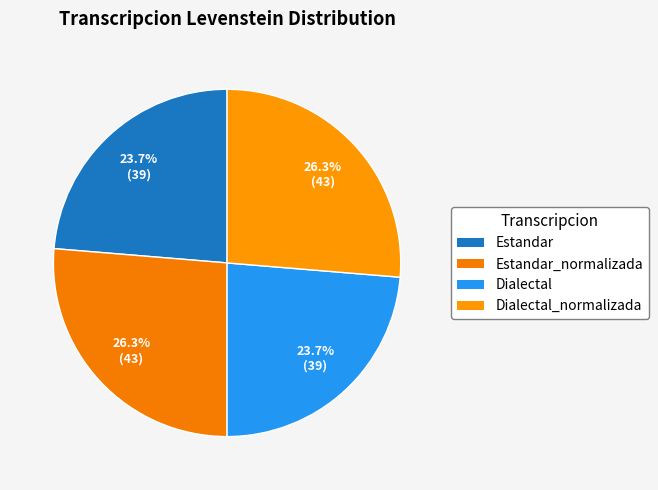

What percentage do Estandar_normalizada and Dialectal together represent?

50.0%